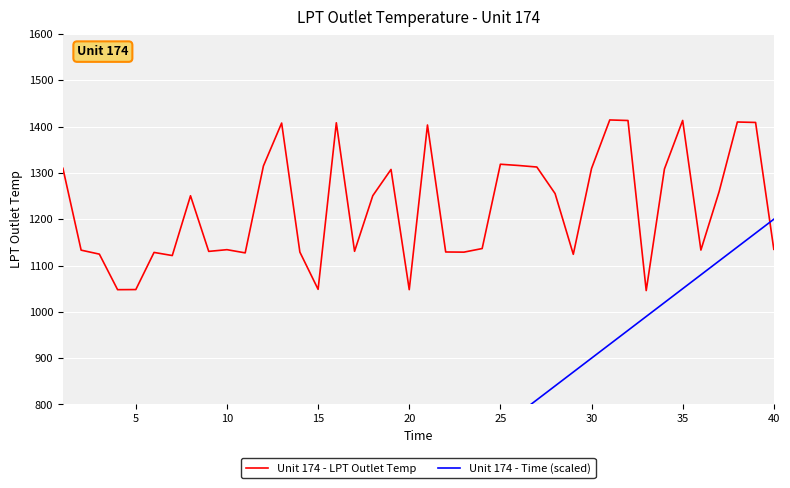

What is the smallest value displayed?

30.0